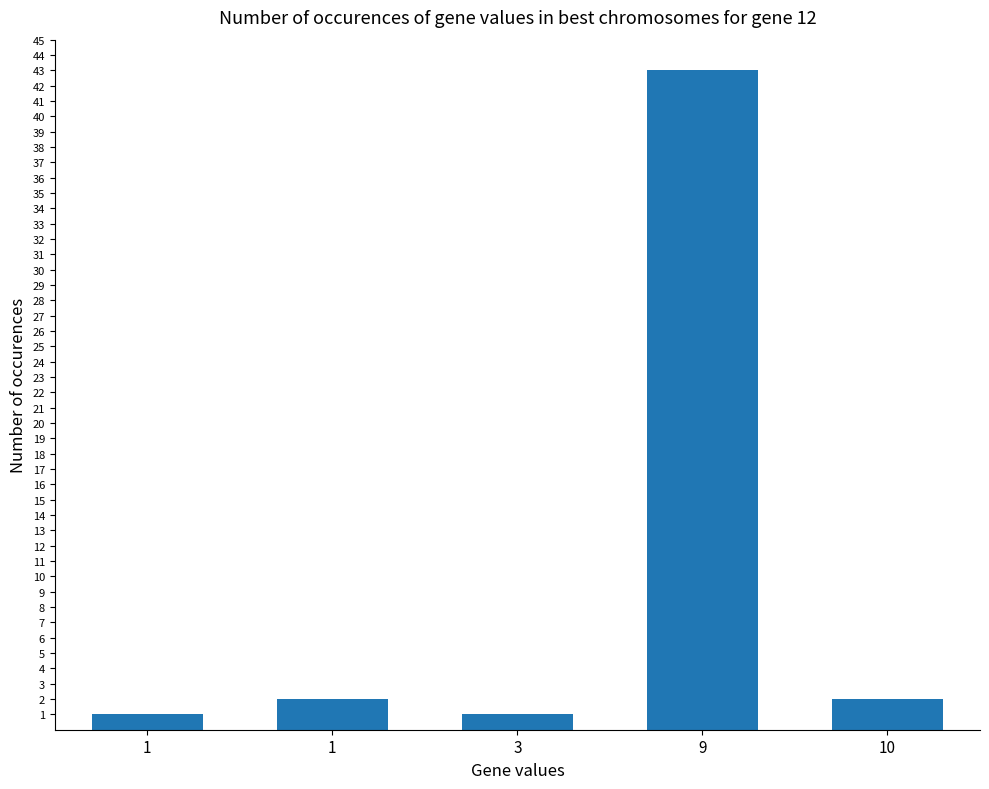

What is the average value?

10